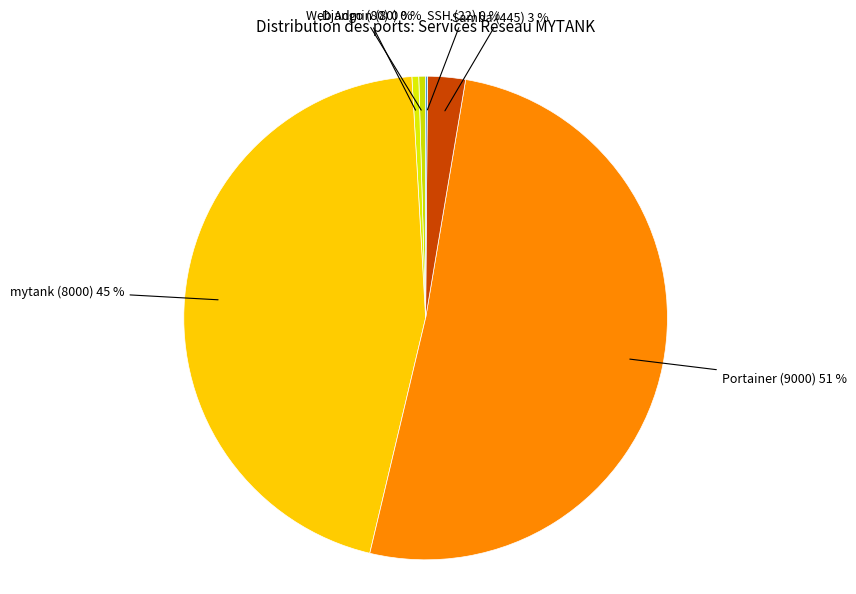

Which category has the smallest portion of the pie?

SSH (22)